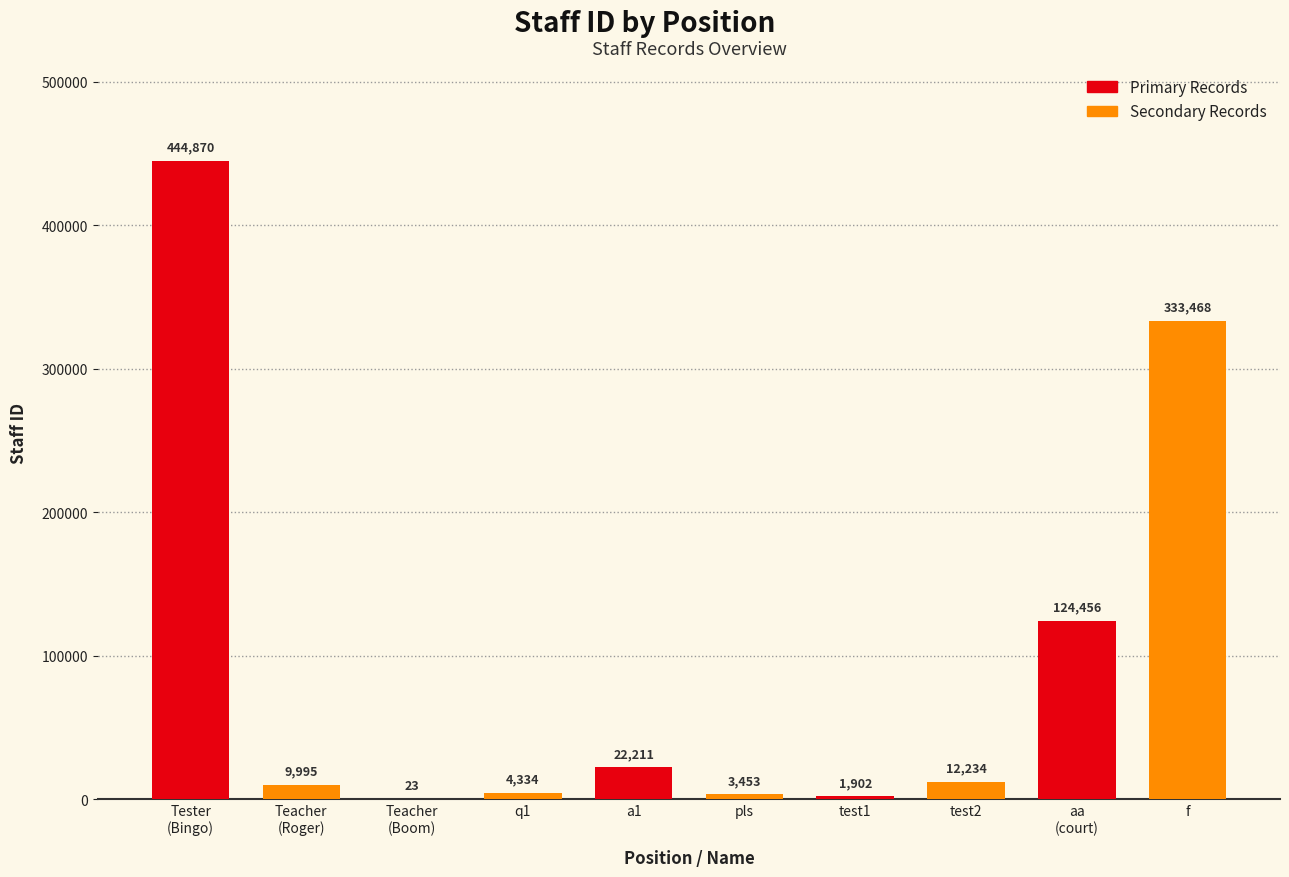

What is the maximum value shown in the chart?

444870